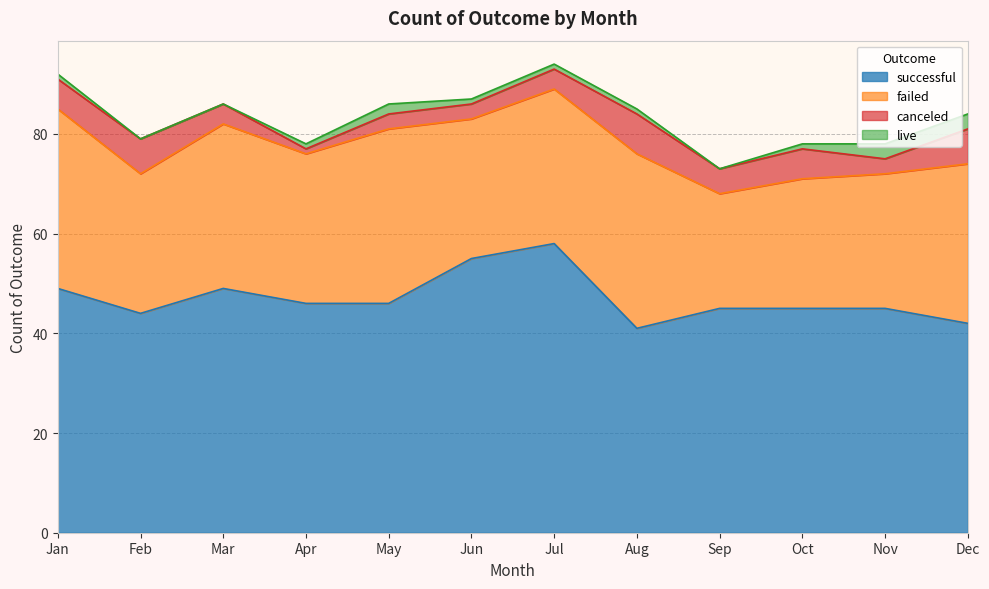

The canceled series shows 9 at Sep. True or false?

False